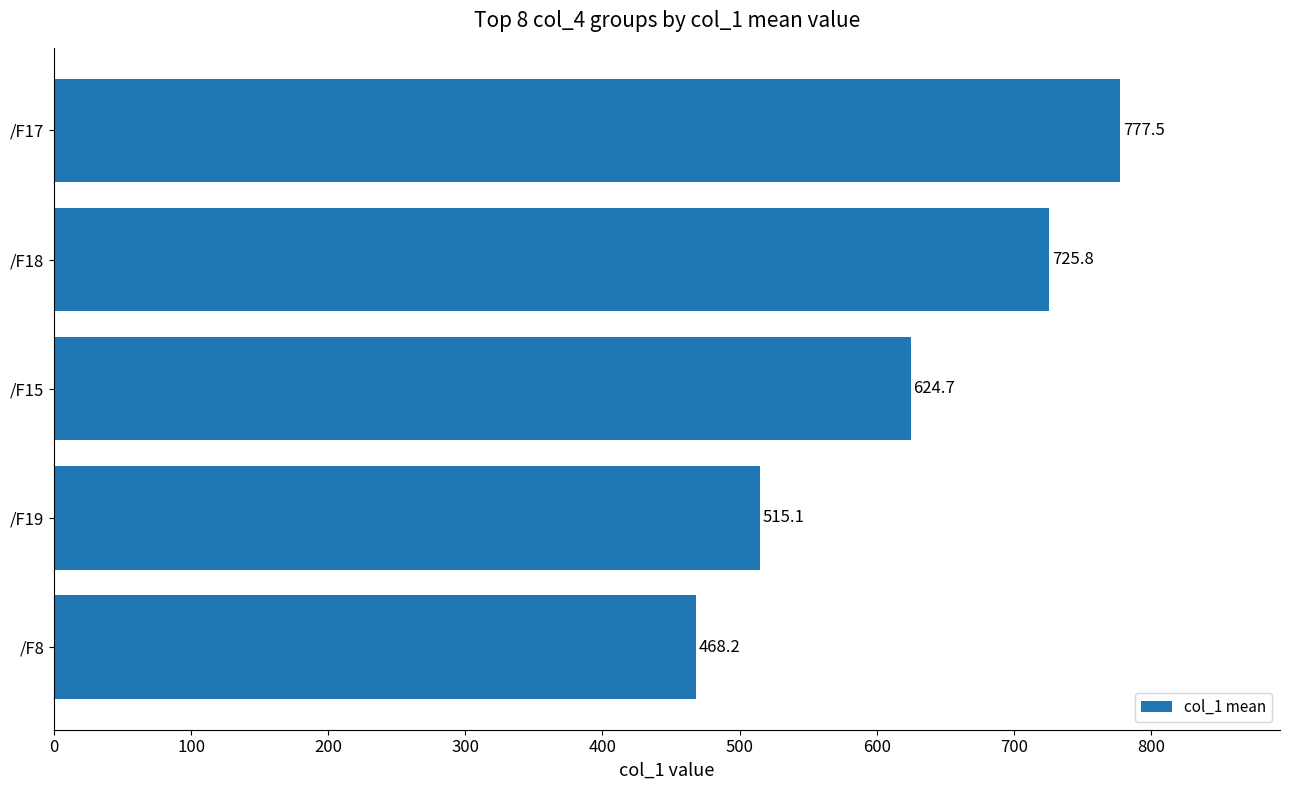

What is the smallest value displayed?

468.2